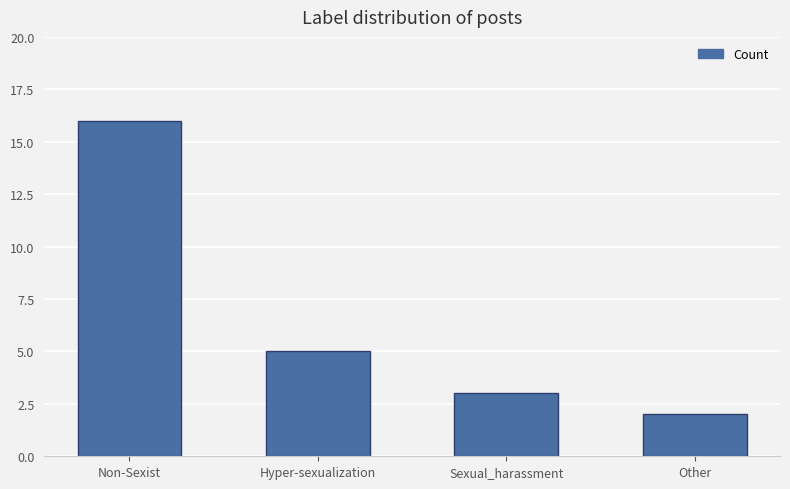

Reading left to right, list all the values displayed in this chart.

Non-Sexist=16	Hyper-sexualization=5	Sexual_harassment=3	Other=2